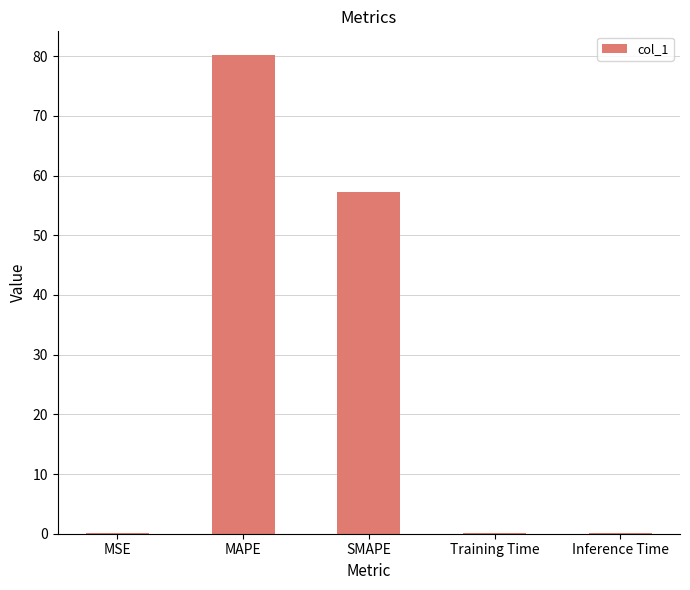

What is the sum of all values?

137.7